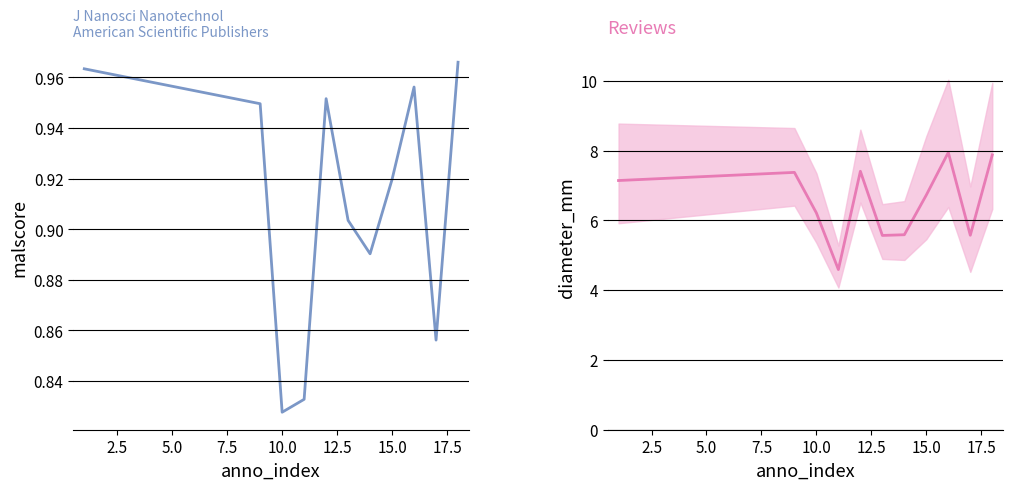

What is the total value across all series at 12.5?

6.5